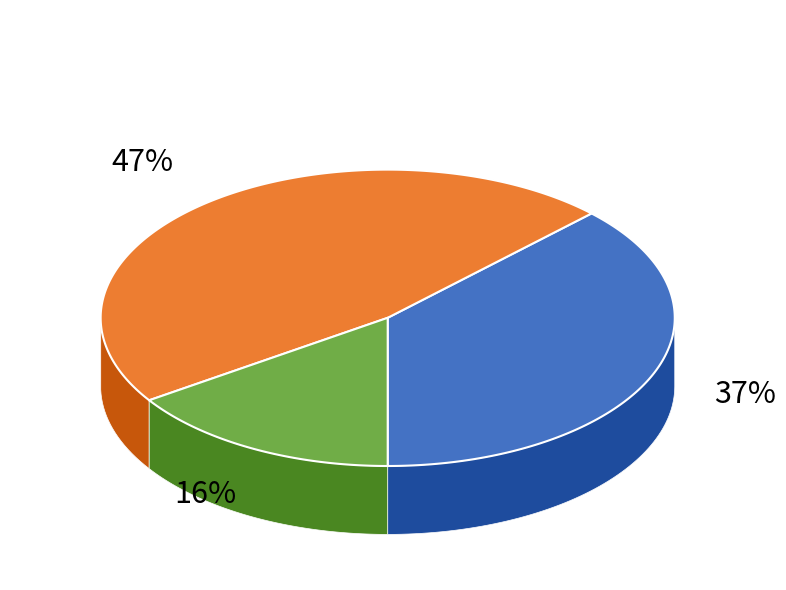

Combined, do even_MAG-GUT56776.fa and even_MAG-GUT56307.fa account for over 50%?

Yes